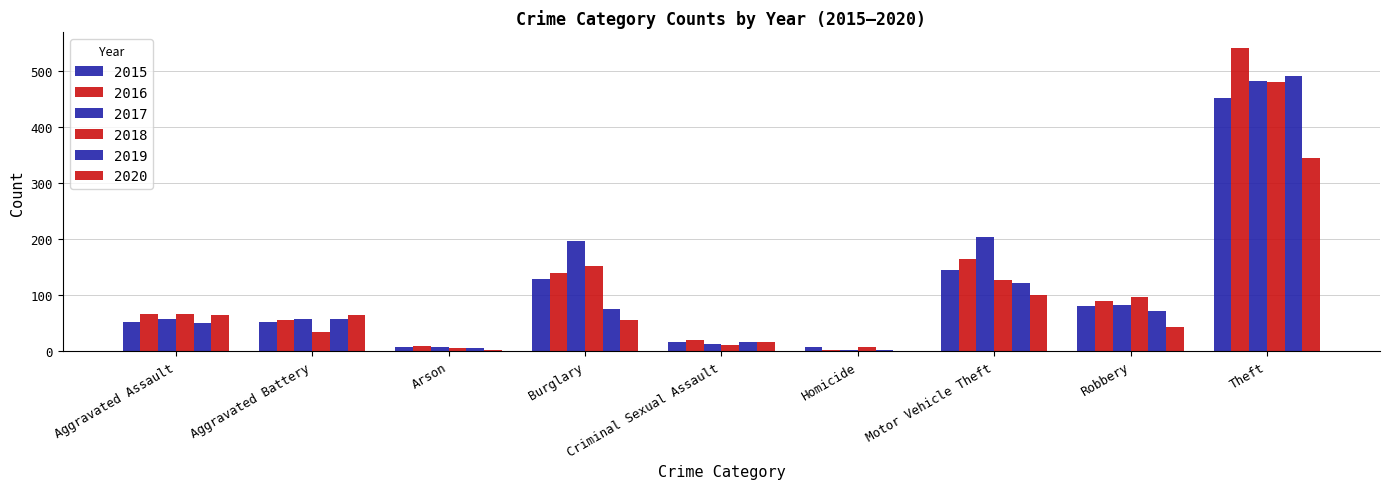

What is the difference between the 2016 values at Aggravated Battery and Criminal Sexual Assault?

36